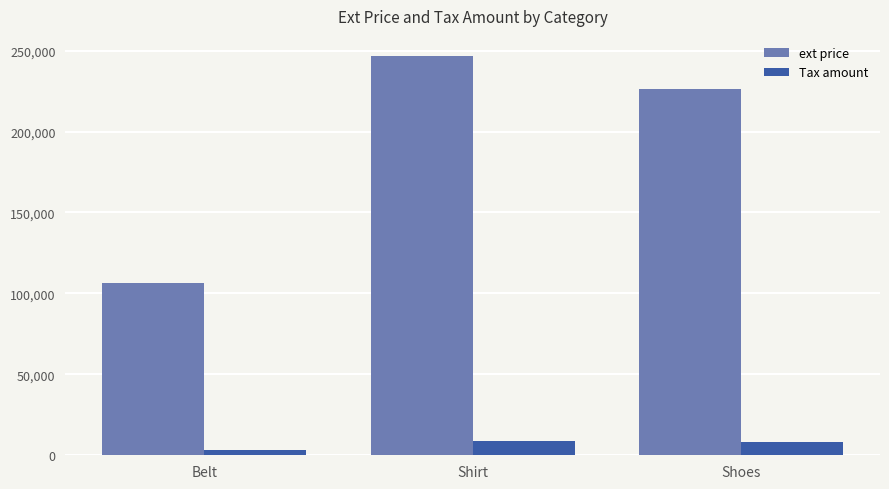

True or false: Tax amount has a value of 3462.3 at Belt.

True